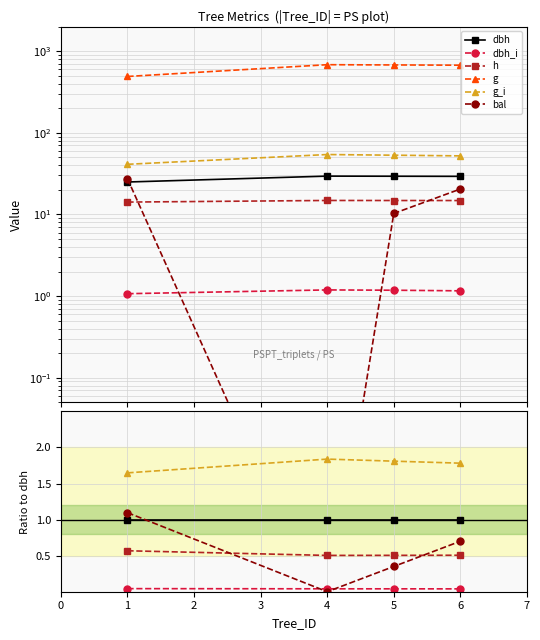

At which category is the sum across all series the highest?

6